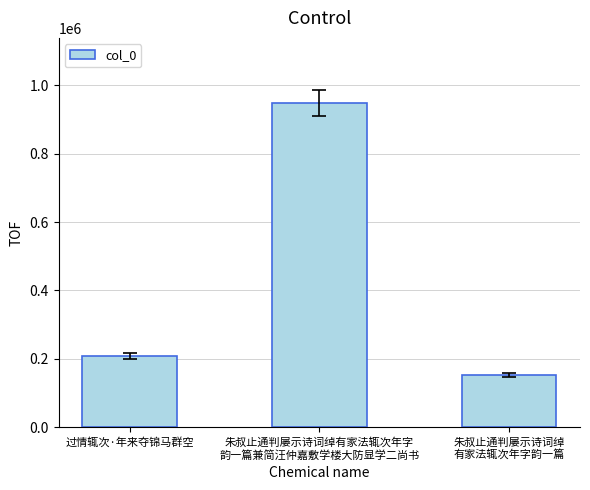

Does the chart contain stacked bars?

No